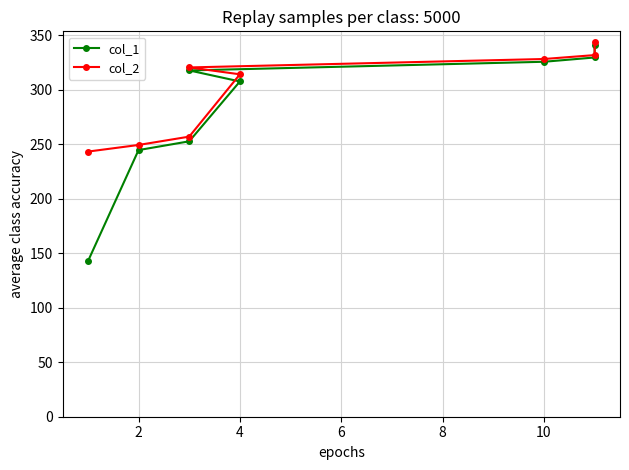

What is the value of the col_1 point at the 6th from the left?

325.8